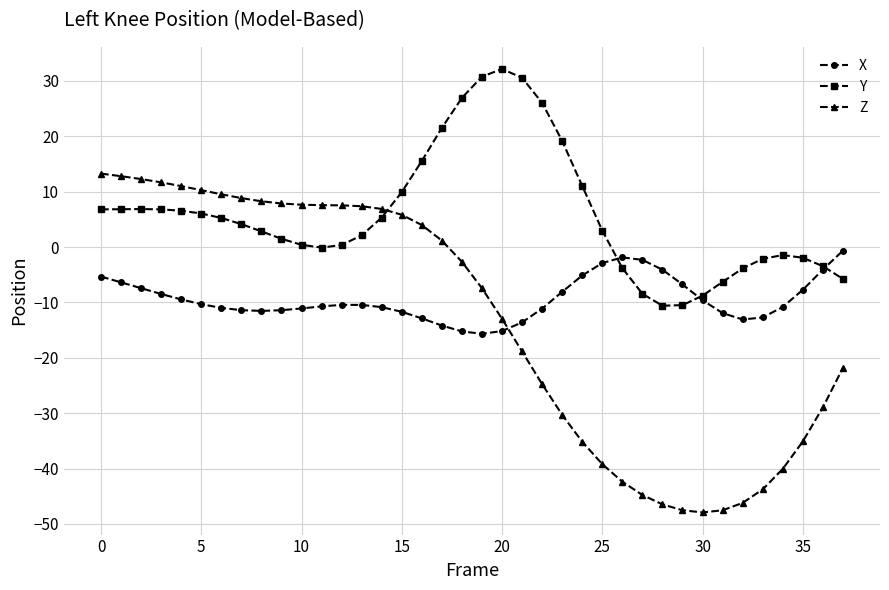

List the series in order of their overall mean, lowest first.

Z, X, Y